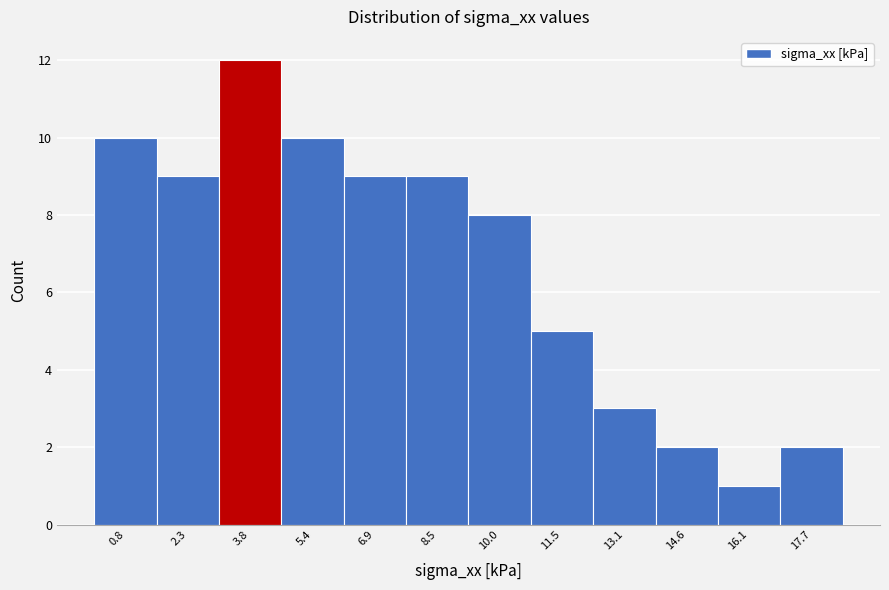

Reading left to right, list every bar in this chart as the range it spans on the x-axis followed by its height. Neither the bar edges nor the heights are printed on the chart, so give them approximately, as read against the axes.

0.0 to 1.6: 10
1.6 to 3.0: 9
3.0 to 4.6: 12
4.6 to 6.2: 10
6.2 to 7.6: 9
7.6 to 9.2: 9
9.2 to 10.8: 8
10.8 to 12.2: 5
12.2 to 13.8: 3
13.8 to 15.4: 2
15.4 to 17.0: 1
17.0 to 18.4: 2